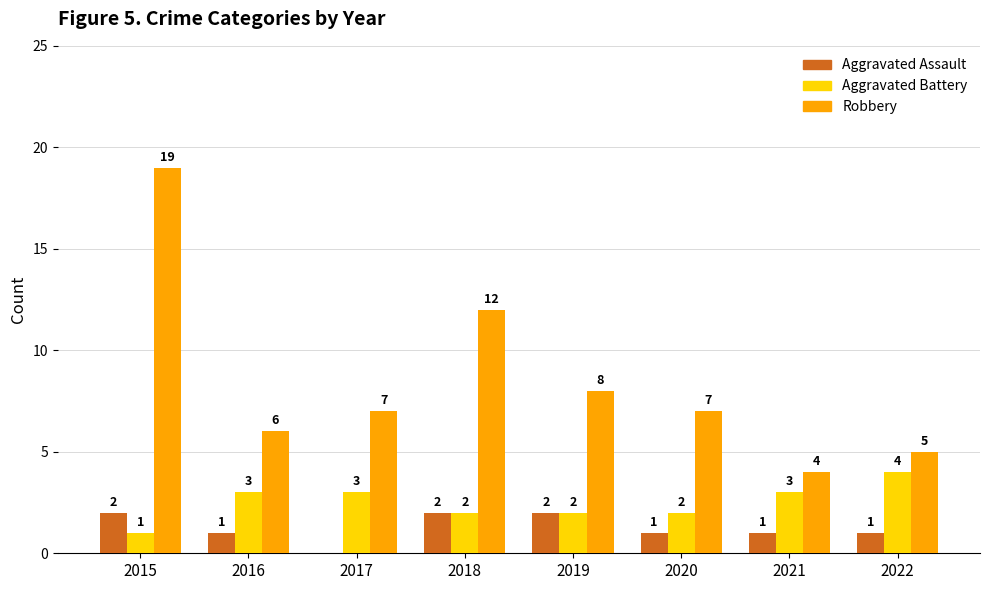

Are the bars grouped side by side (vs. stacked)?

Yes